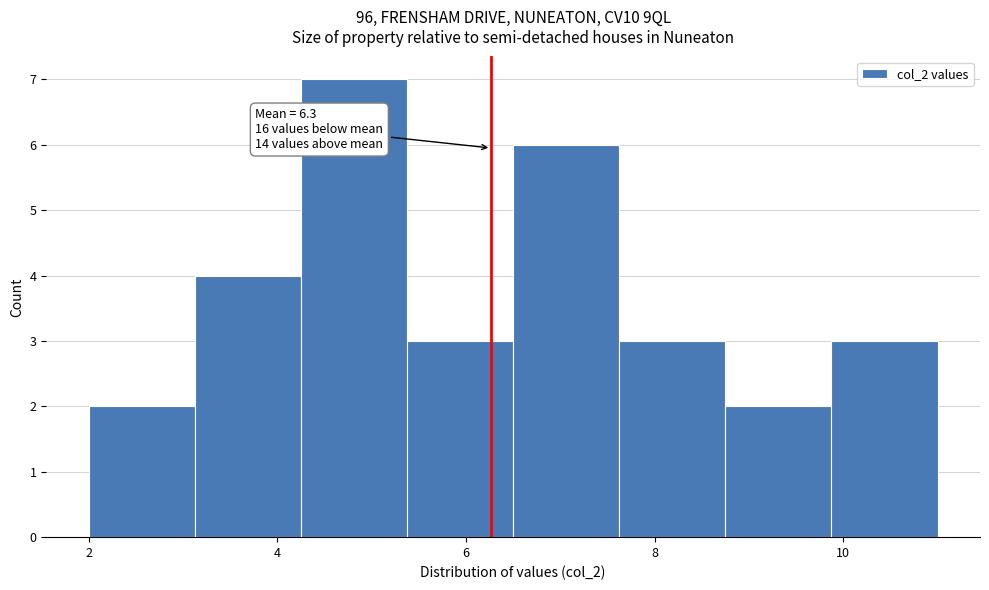

Over which range of the x-axis is the bar tallest?

4.2 to 5.4